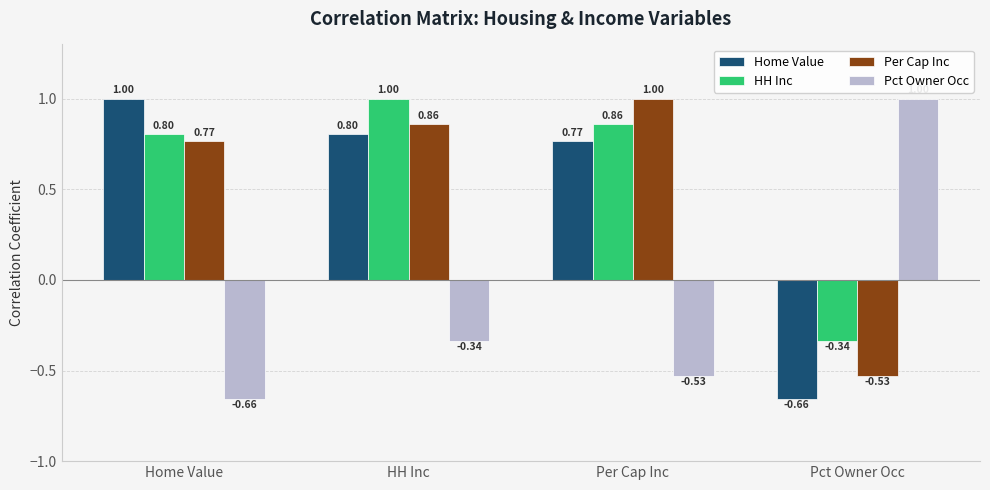

At Per Cap Inc, list the series in order from largest to smallest.

Per Cap Inc, HH Inc, Home Value, Pct Owner Occ